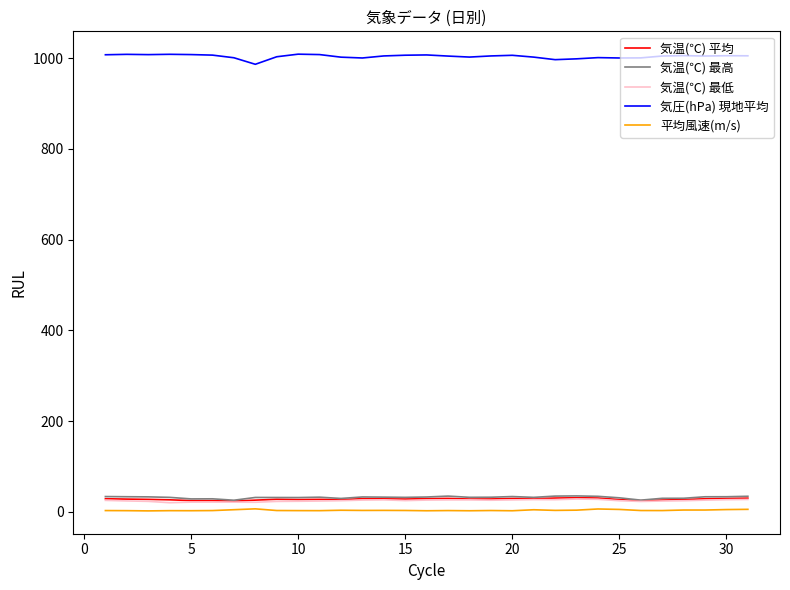

True or false: 気圧(hPa) 現地平均 and 平均風速(m/s) cross at least once.

False